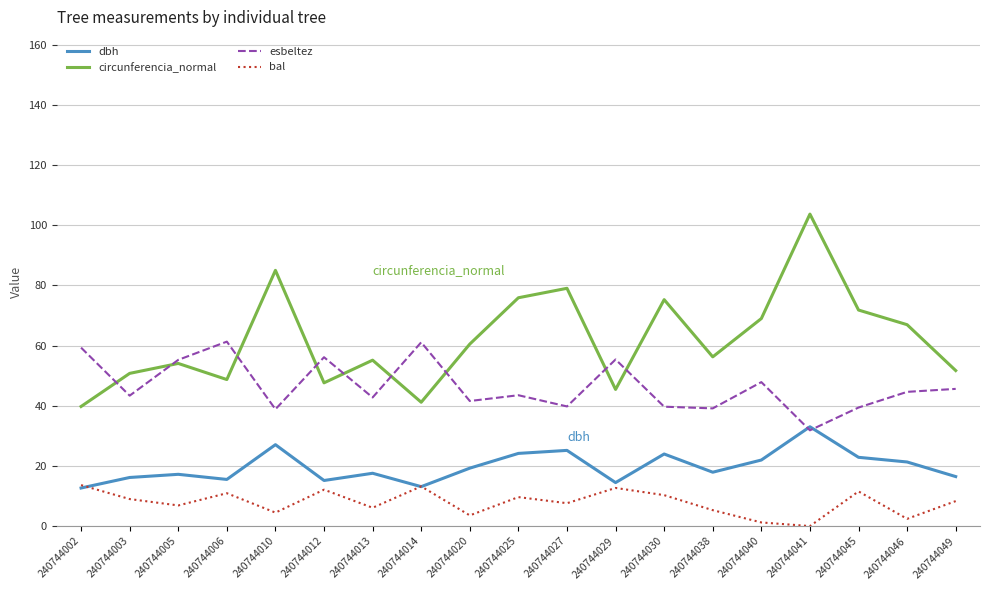

At which category is the sum across all series the highest?

240744041